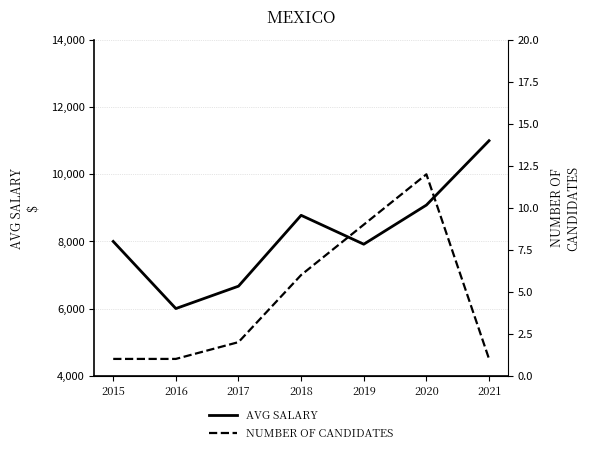

True or false: AVG SALARY has a value of 9083 at 2020.

True